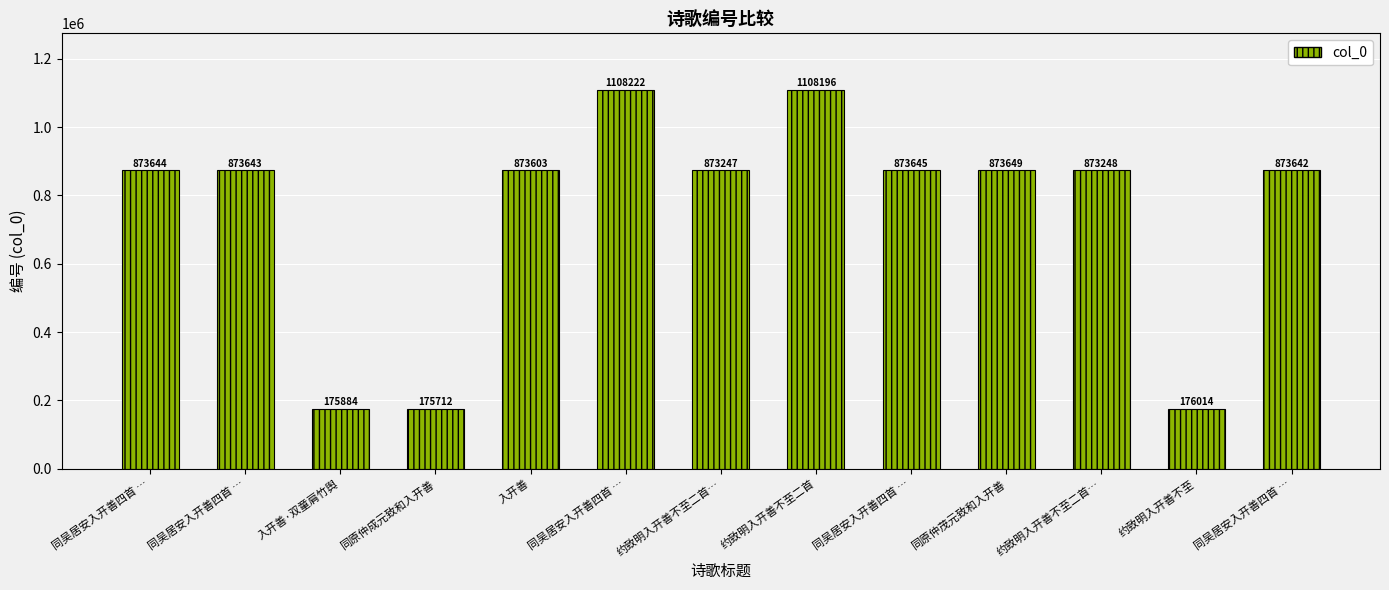

Are the bars horizontal?

No